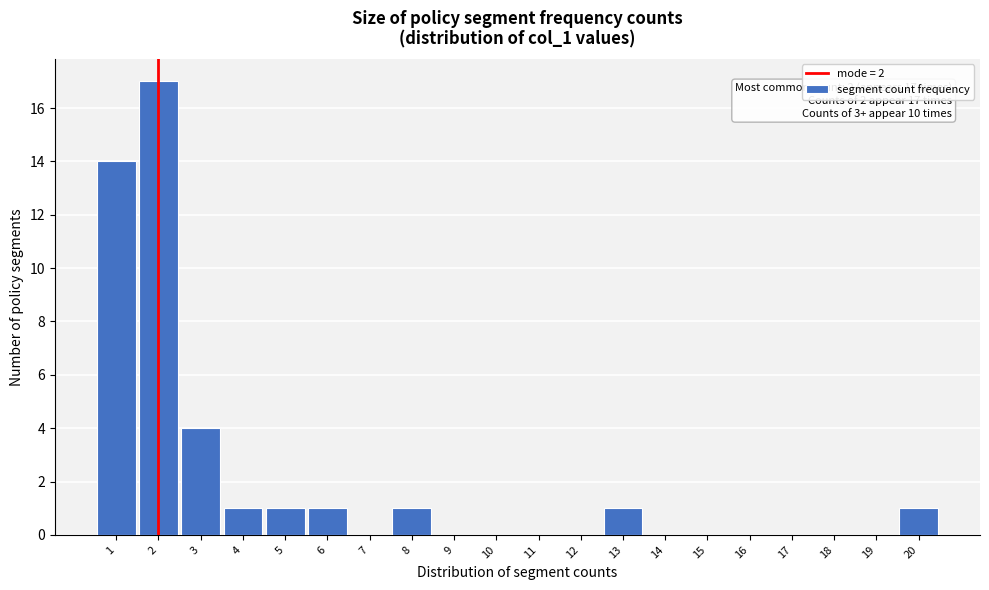

Which range on the x-axis has the tallest bar?

1.5 to 2.5